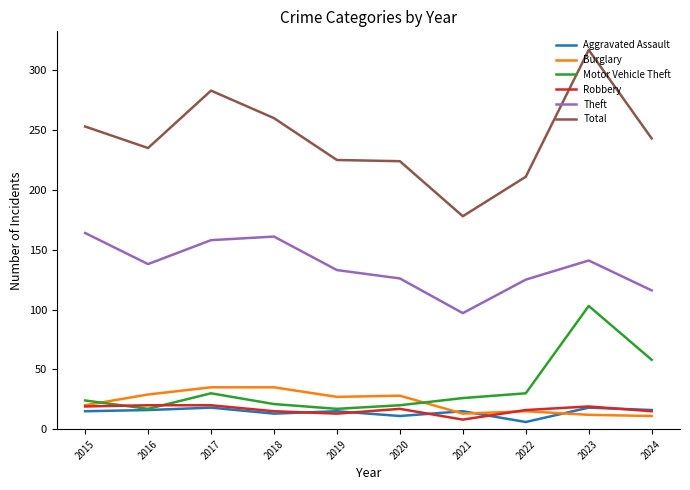

Which series changed the most between 2021 and 2022?

Total